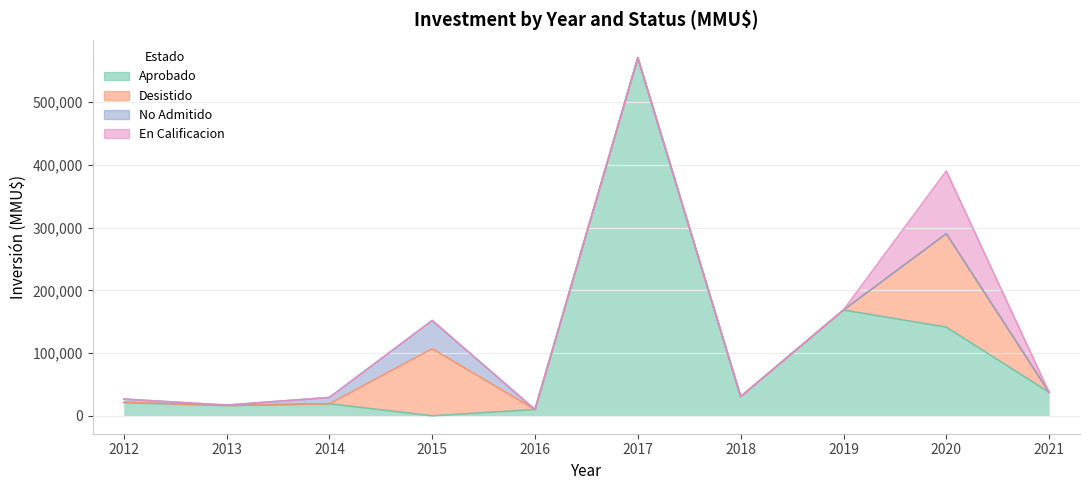

Count the number of categories in the chart.

10